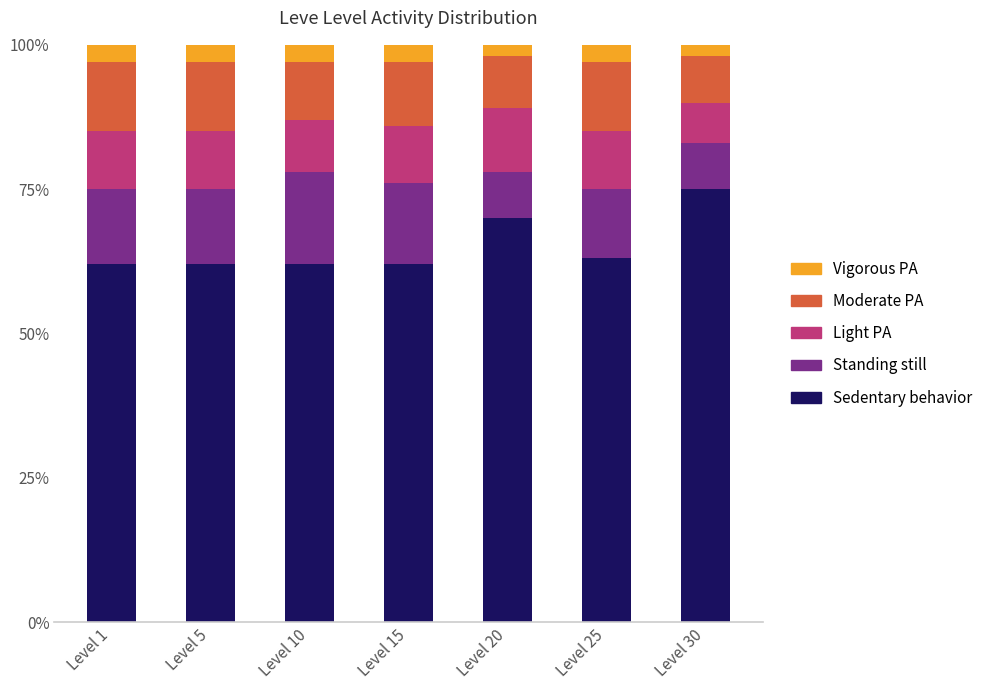

How many categories are shown in the chart?

7